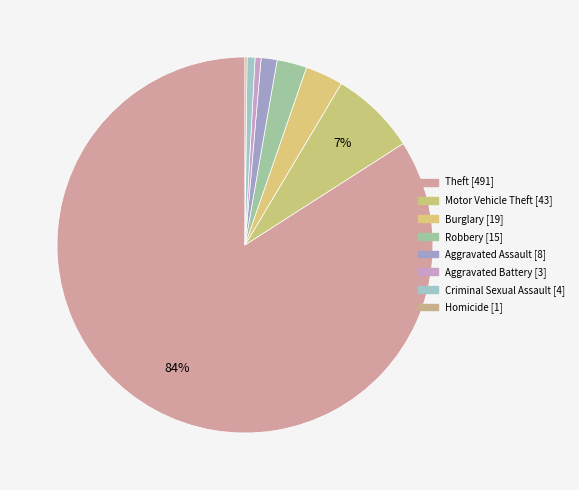

What is the total percentage of Burglary and Aggravated Battery?

3.8%